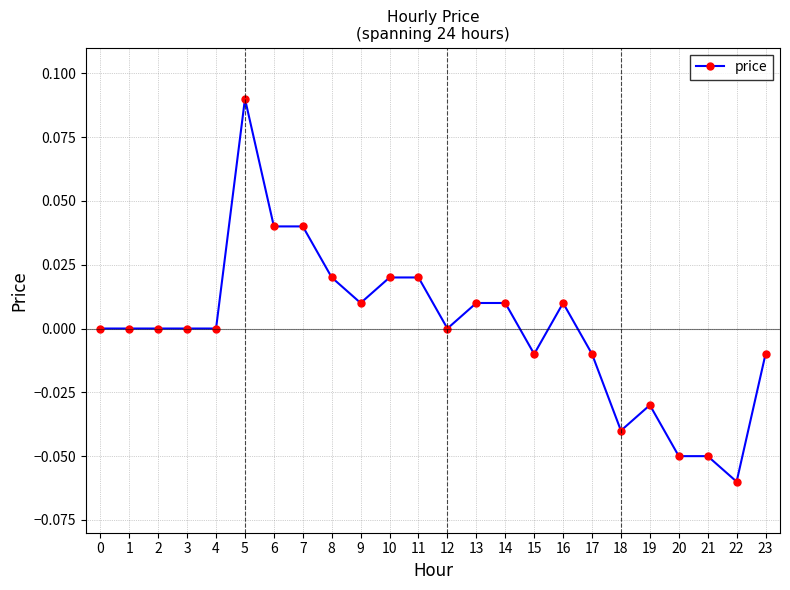

How many data points does each series have?

24